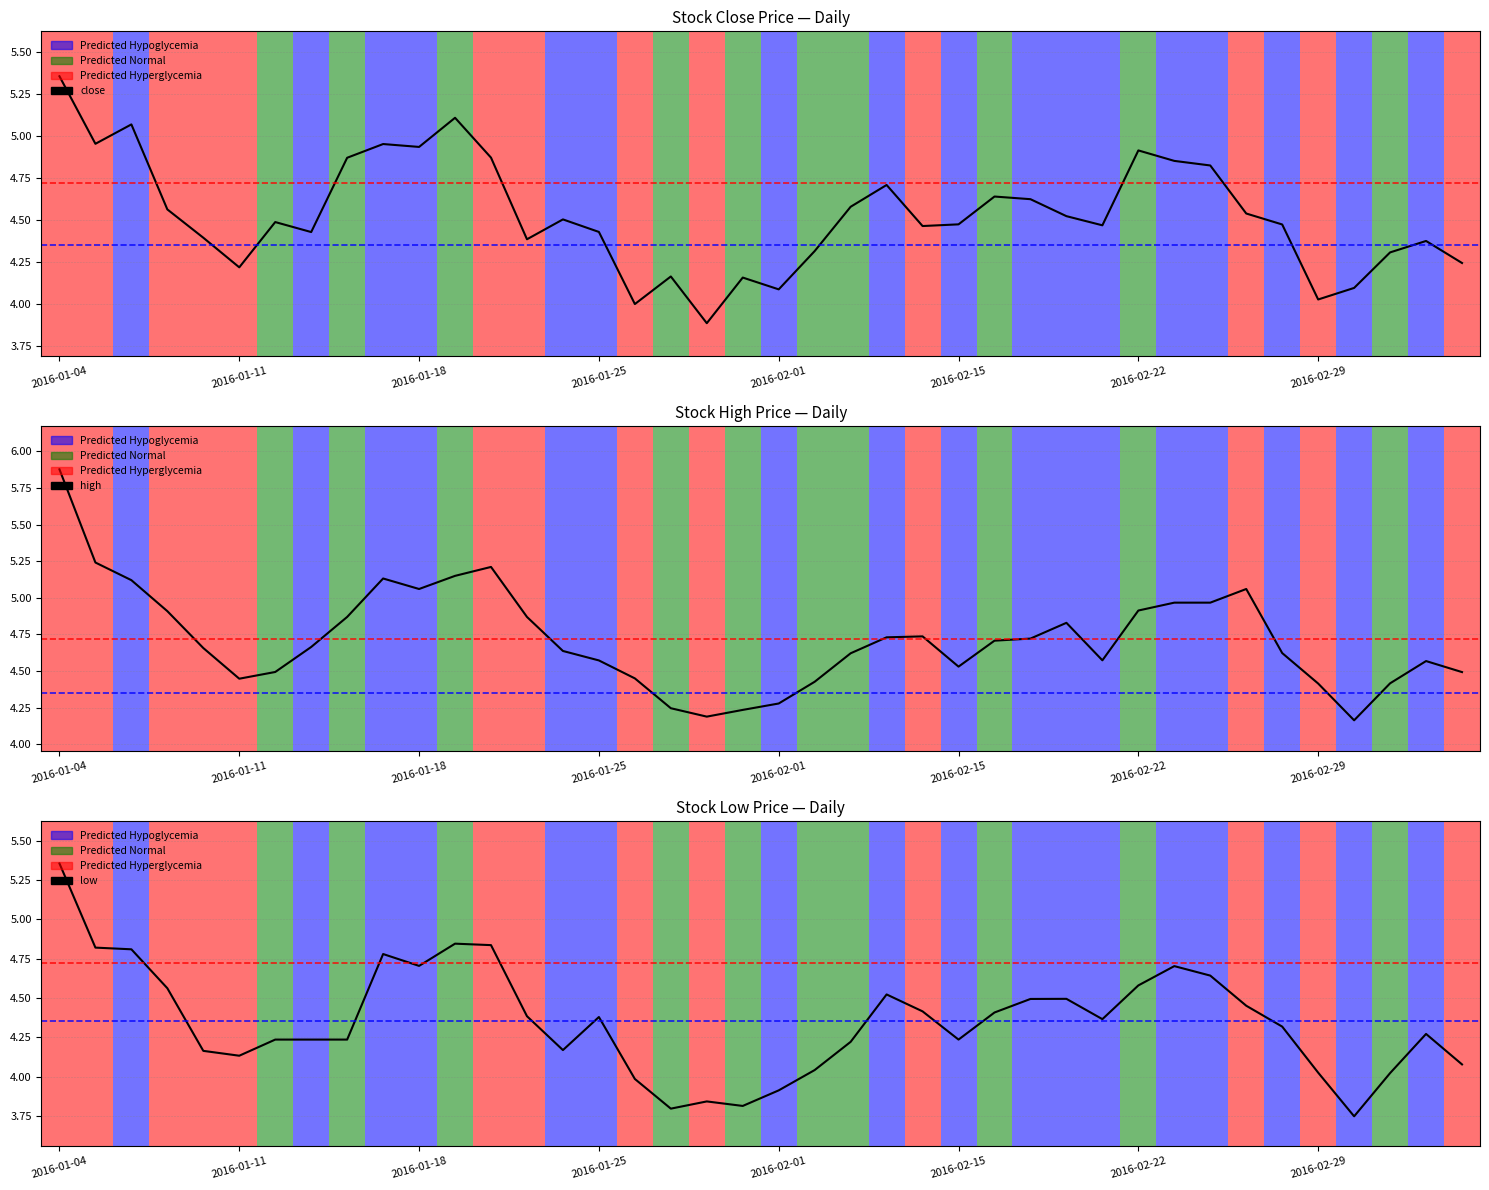

What is the smallest value displayed?

3.7